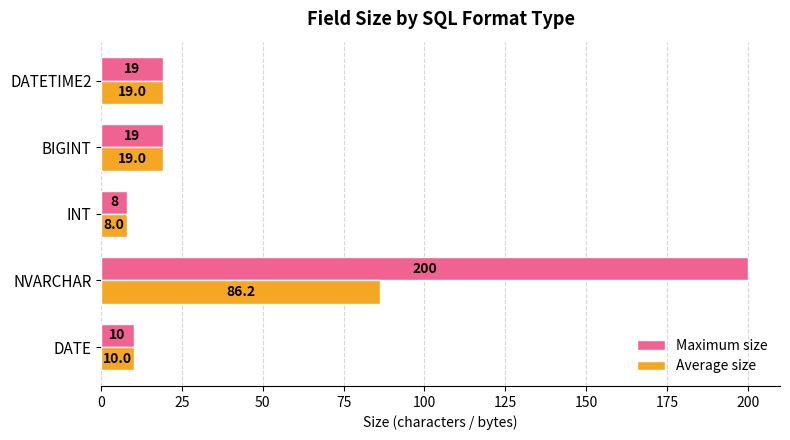

True or false: Maximum size has a value of 200.0 at NVARCHAR.

True